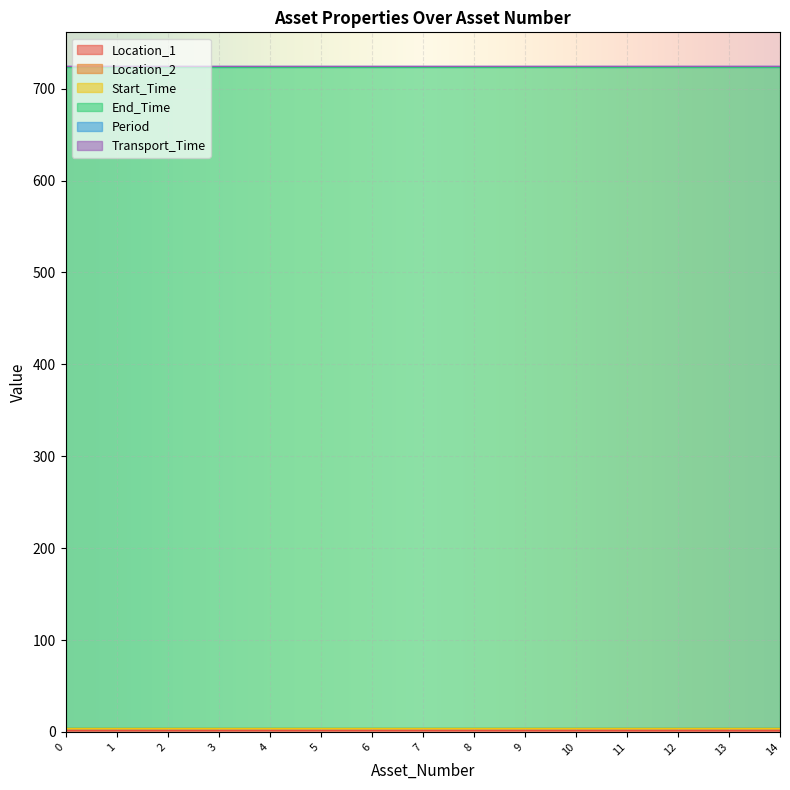

Between 6 and 9, which series saw the biggest shift?

Location_1